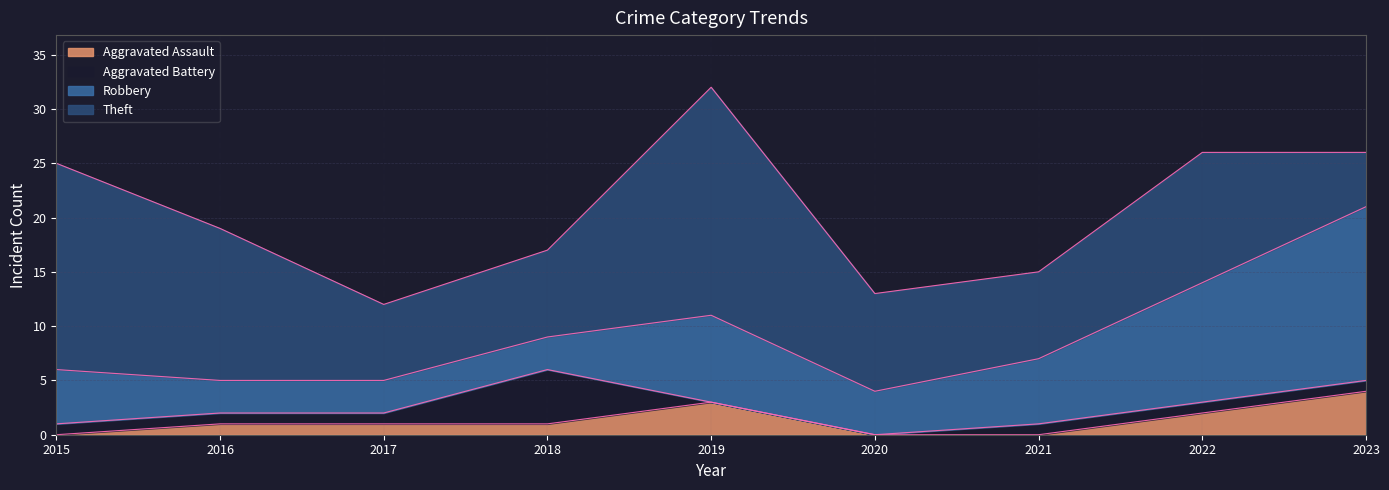

At which label does Aggravated Assault reach its peak?

2023